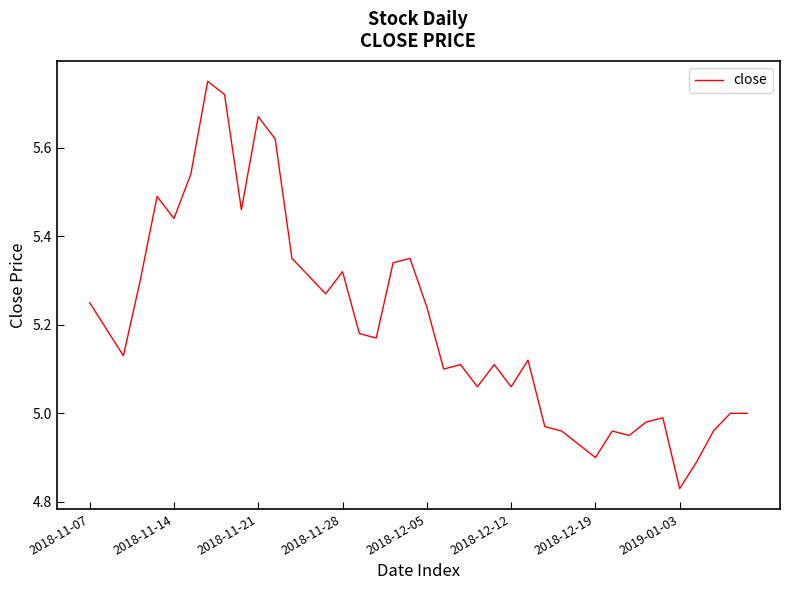

What is the difference between the maximum and minimum values?

0.9